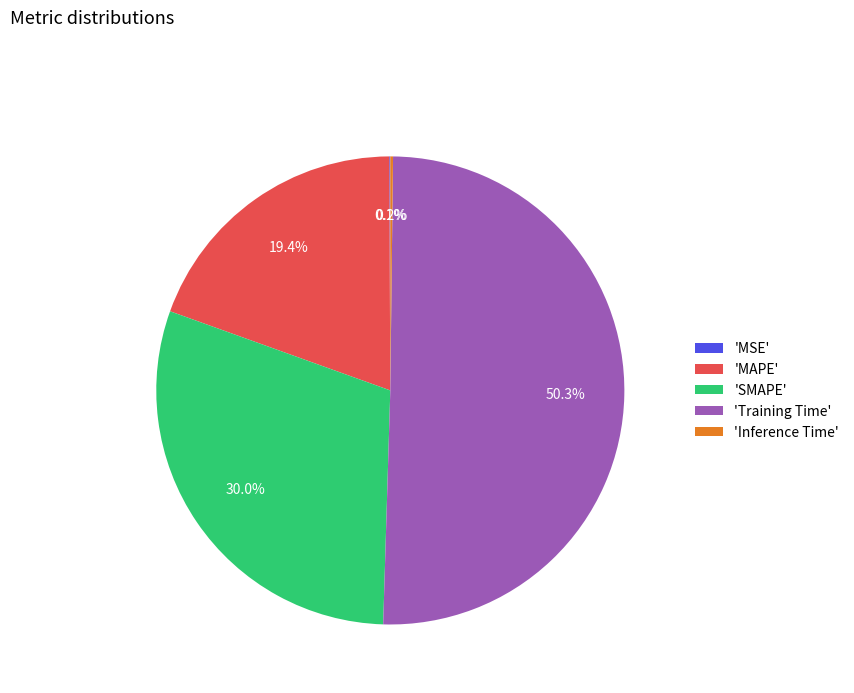

What percentage do 'MAPE' and 'SMAPE' together represent?

49.4%